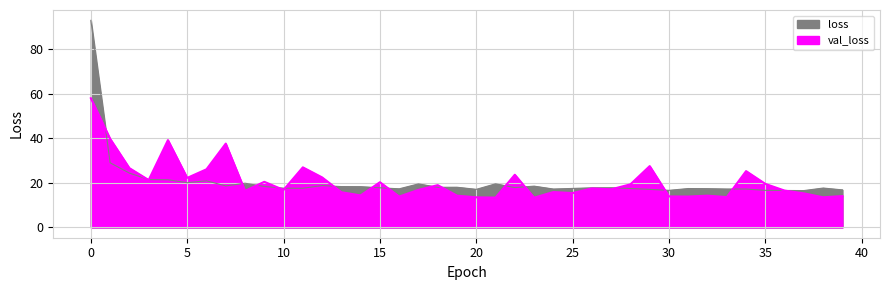

What is the total value across all series at 17?

36.4